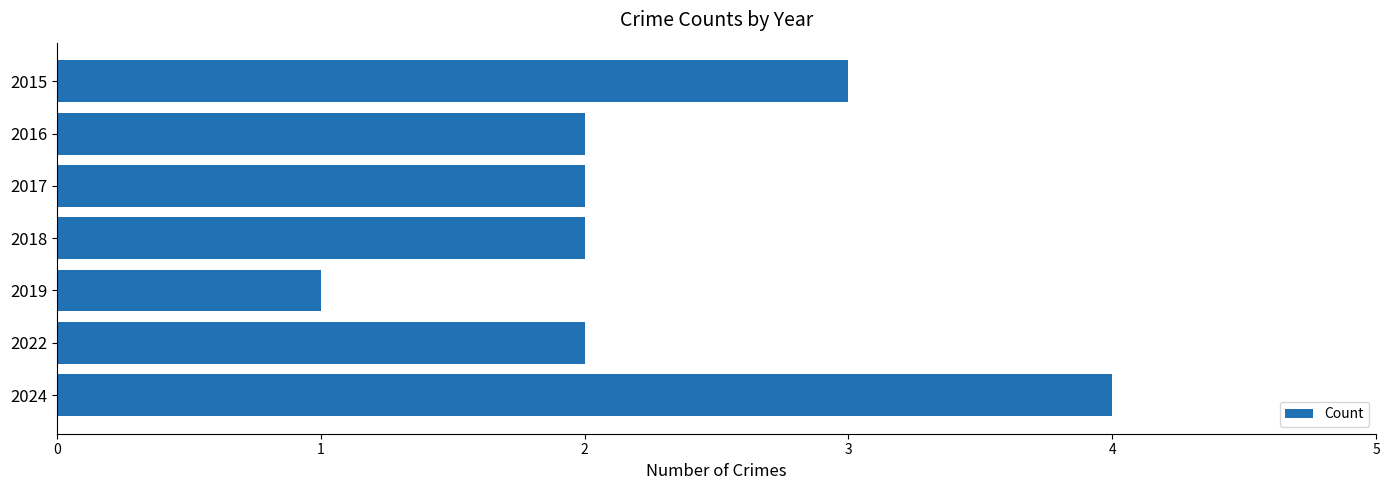

What is the sum of the values at 2022 and 2024?

6